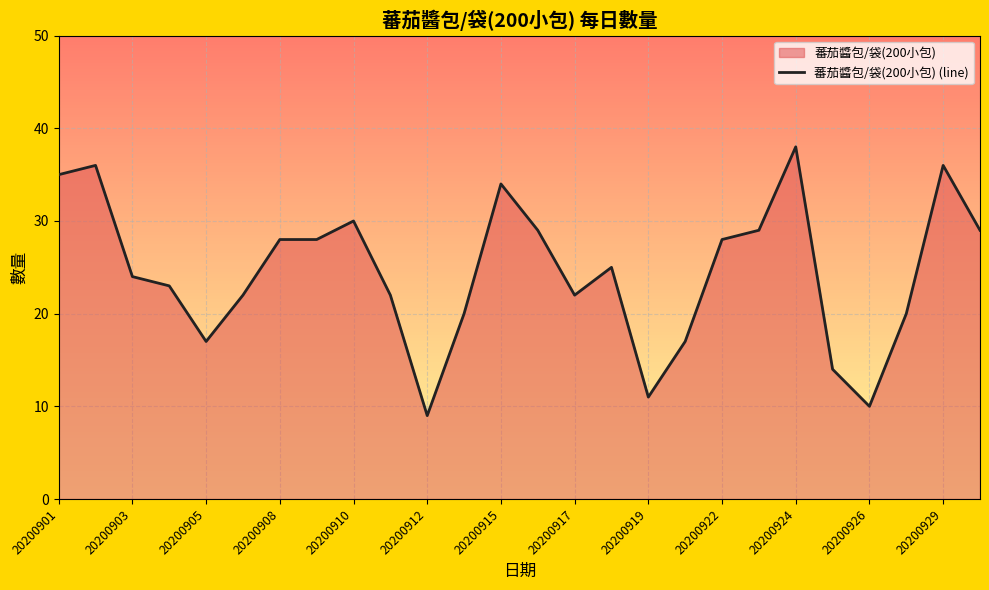

Count the number of values greater than 25.

12